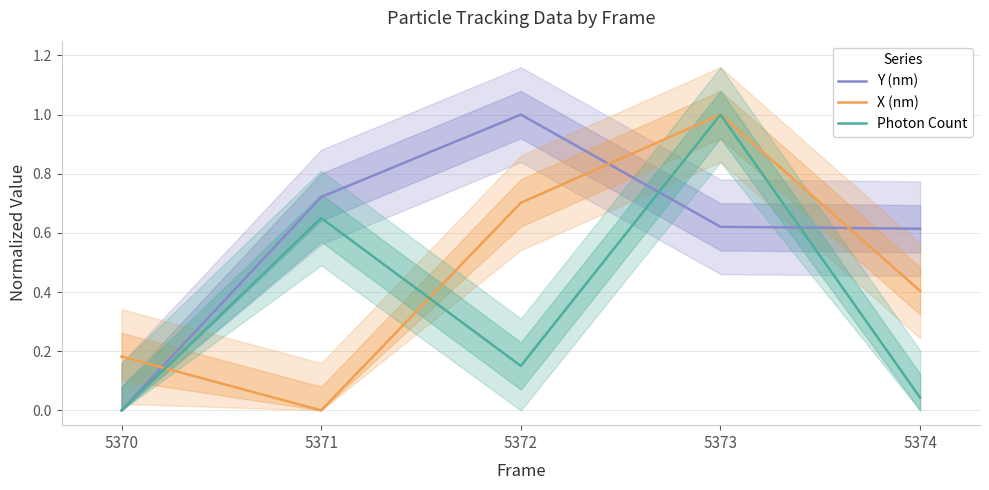

What is the difference between the highest and lowest values at 5371?

0.7